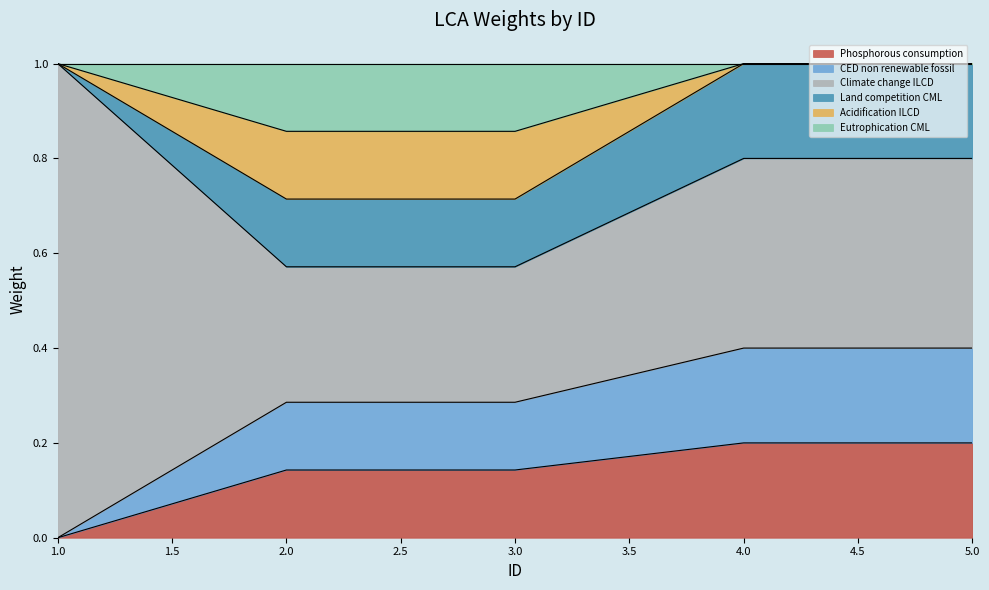

True or false: Phosphorous consumption and Acidification ILCD intersect in this chart.

False